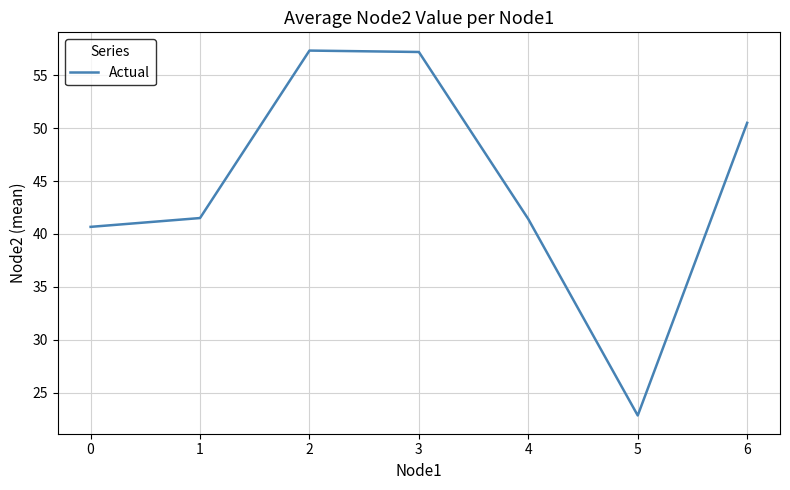

What is the average value?

44.5